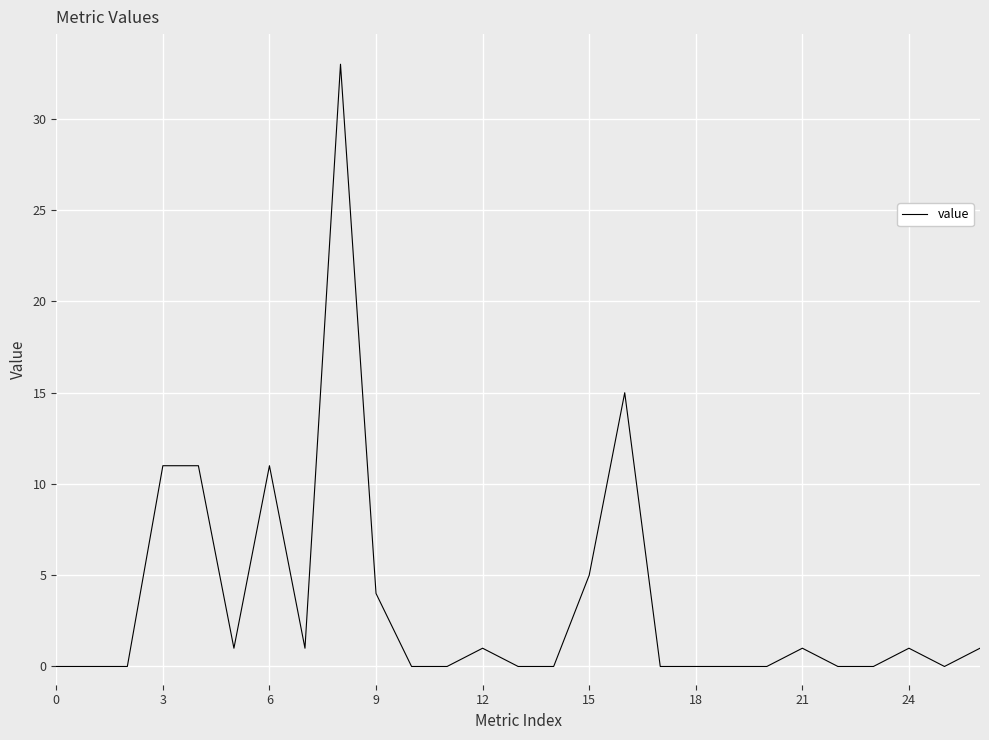

What is the greatest value displayed?

33